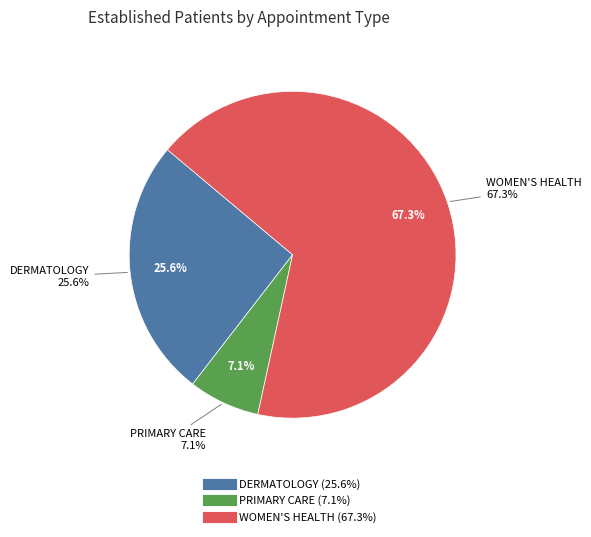

Is DERMATOLOGY the majority of the pie?

No